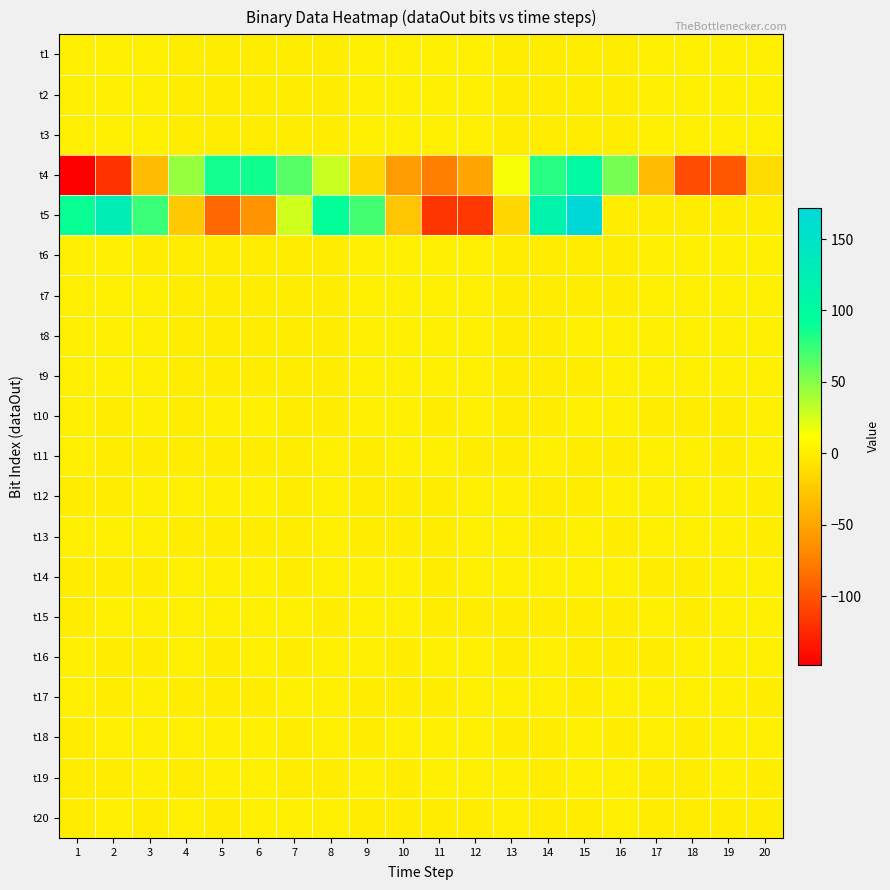

Which series has the widest spread of values?

t5